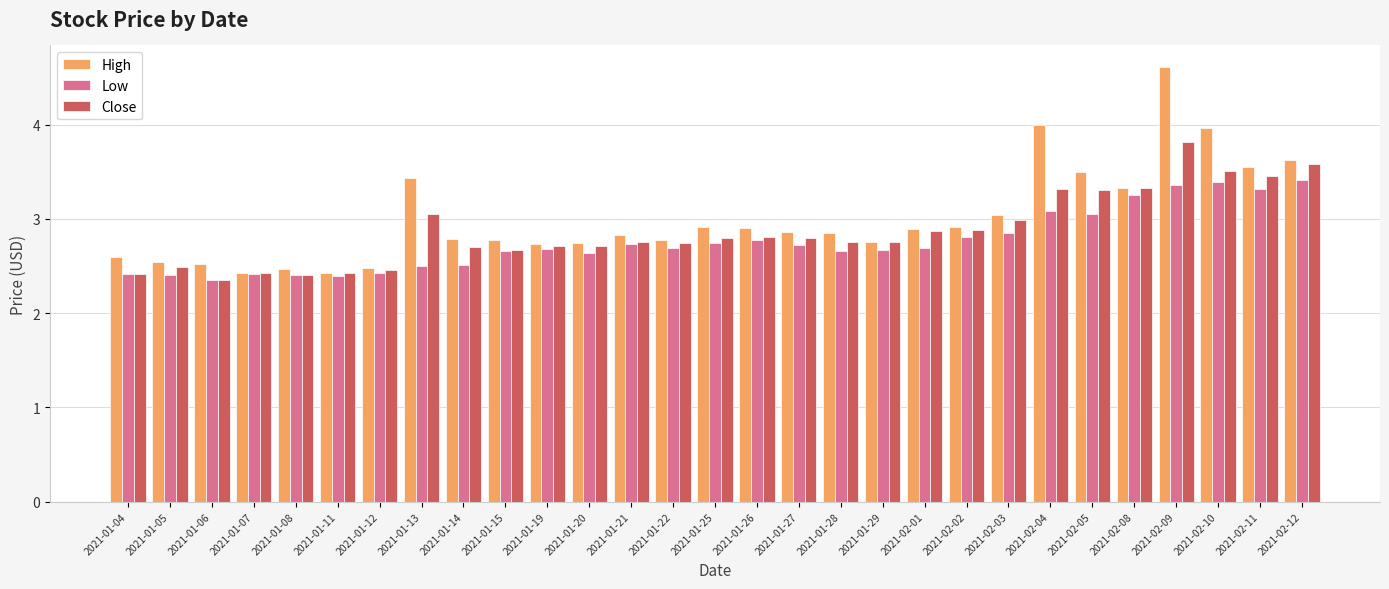

List the series in order of their peak value, lowest first.

Low, Close, High